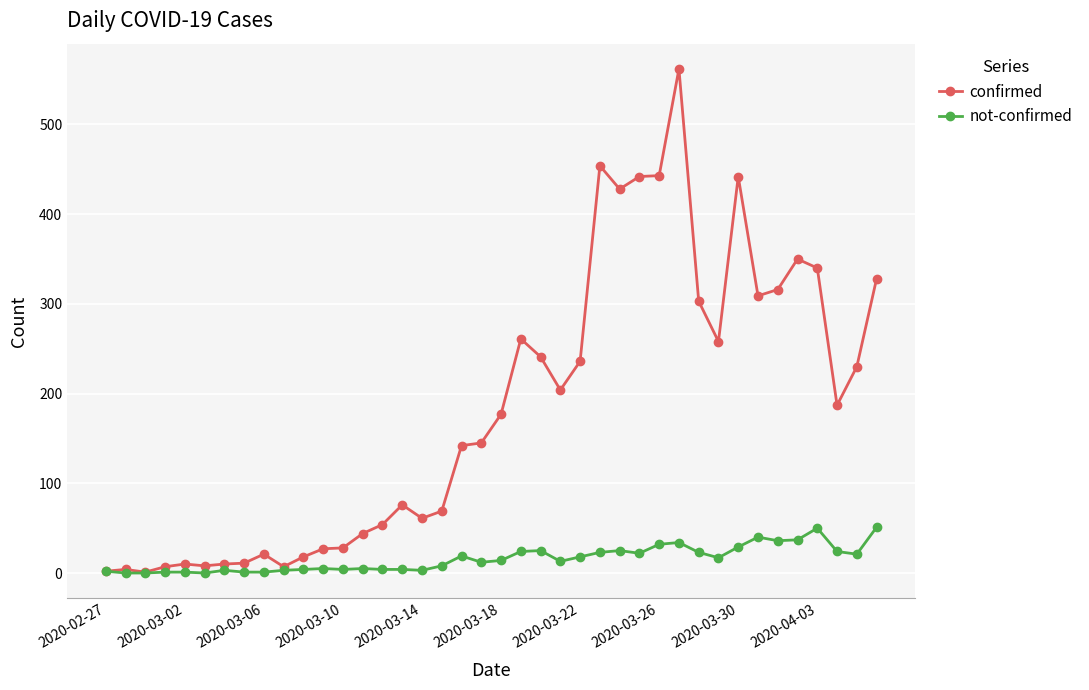

Which series has the largest range (max minus min)?

confirmed